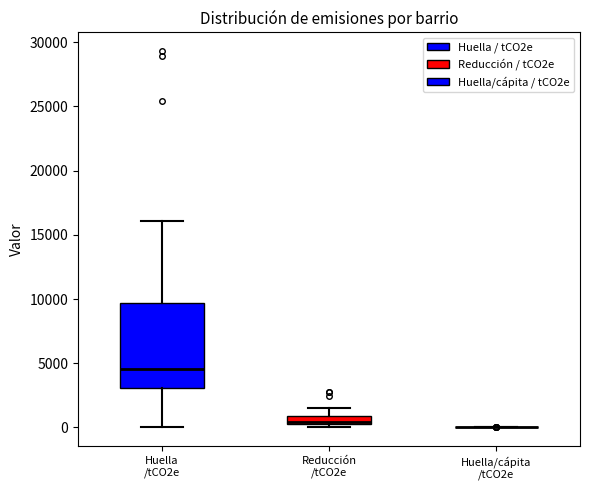

Which box is the tallest, from its lower edge to its upper edge?

Huella /tCO2e